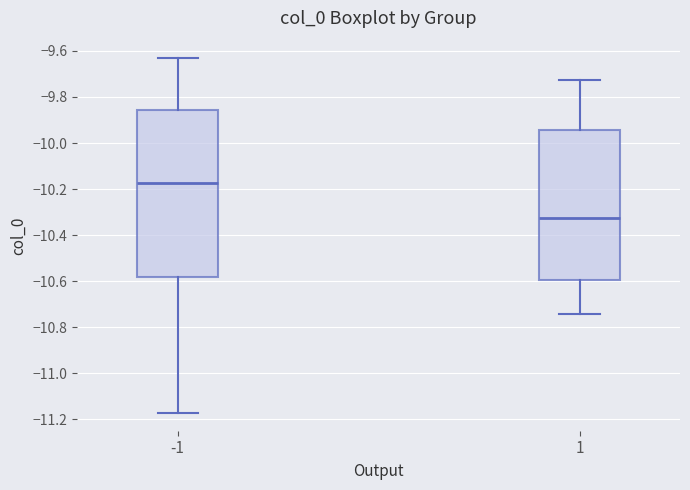

Which box's median line is the highest?

-1